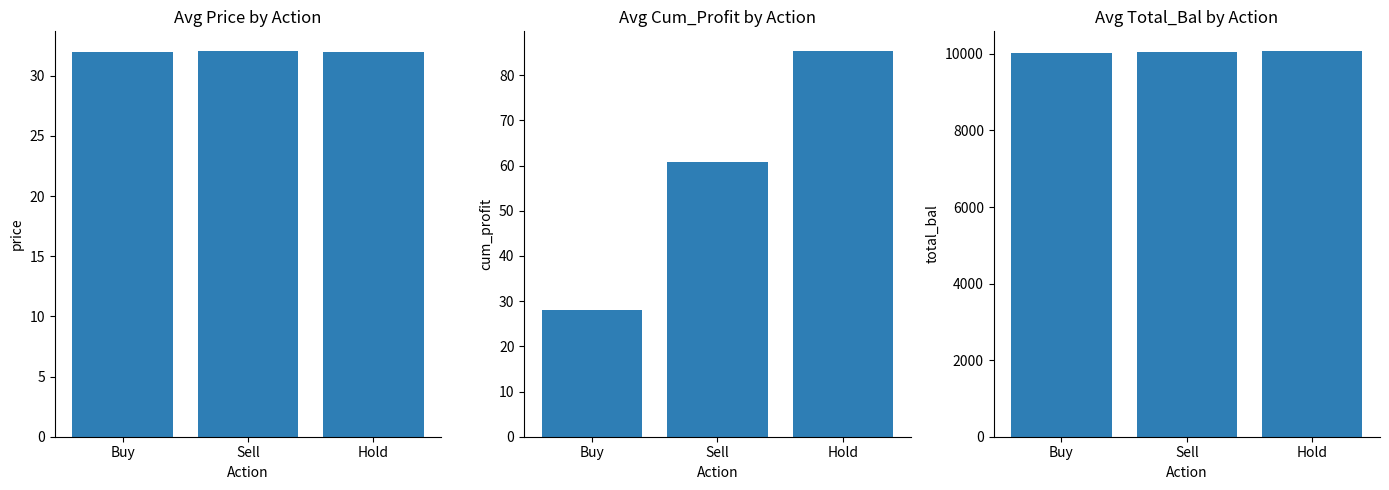

Count the Avg Price values in the range 31 to 32.

2